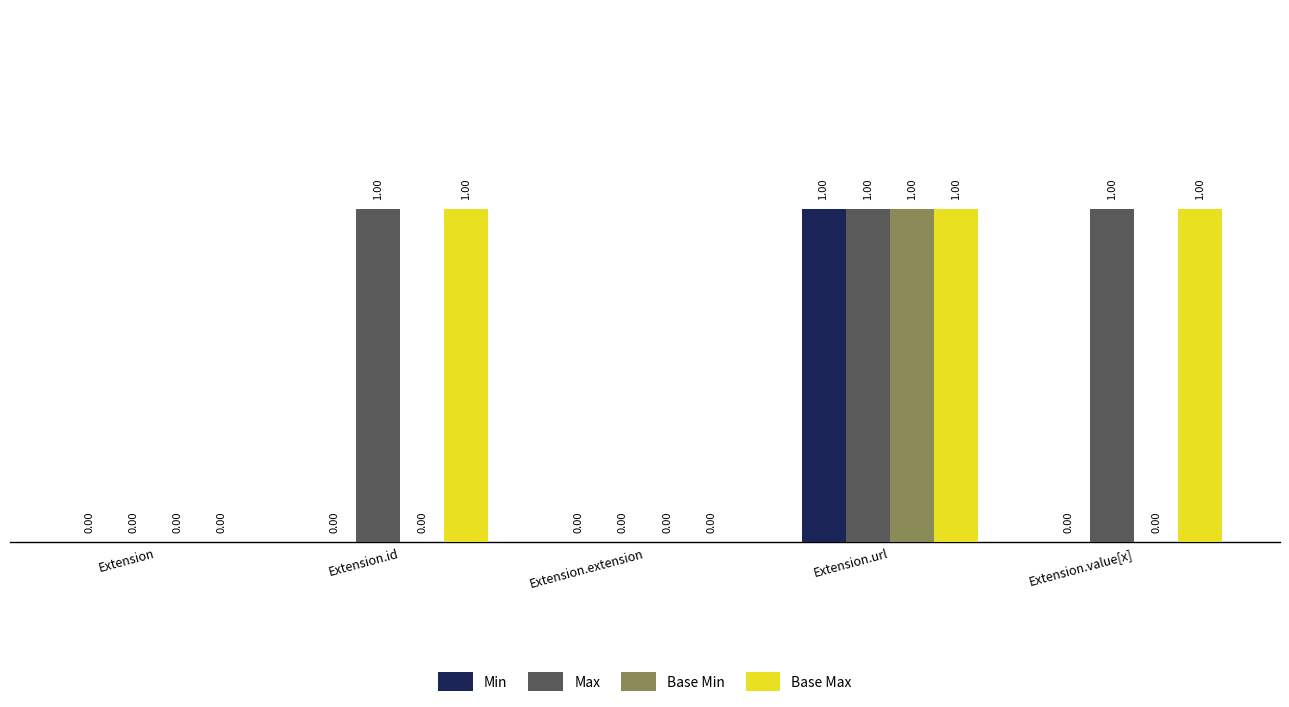

What is the approximate value of Max at Extension.value[x]?

1